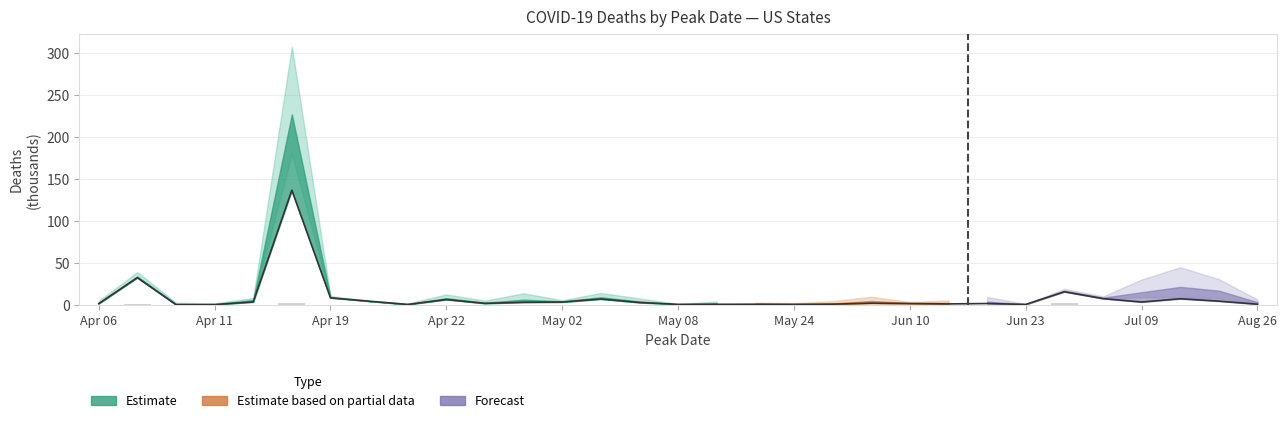

What is the greatest value displayed?

136.5